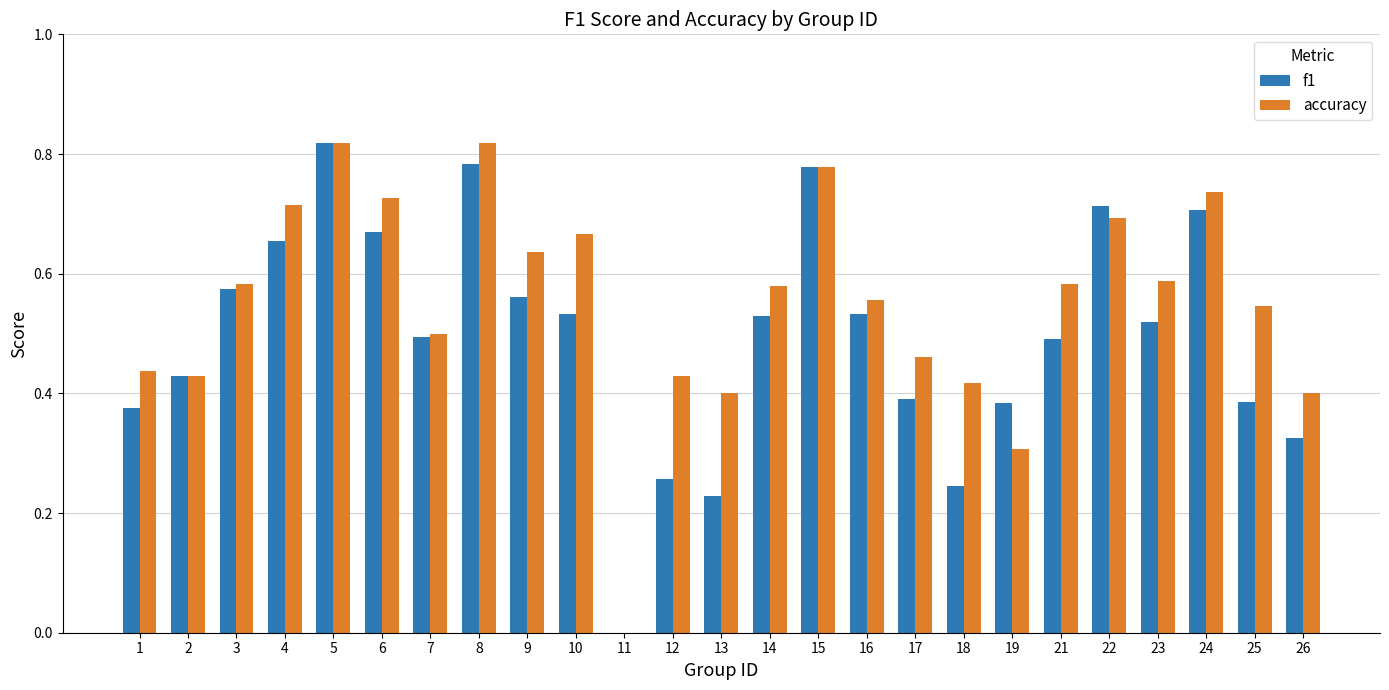

What is the sum of the accuracy values at 13 and 3?

1.0